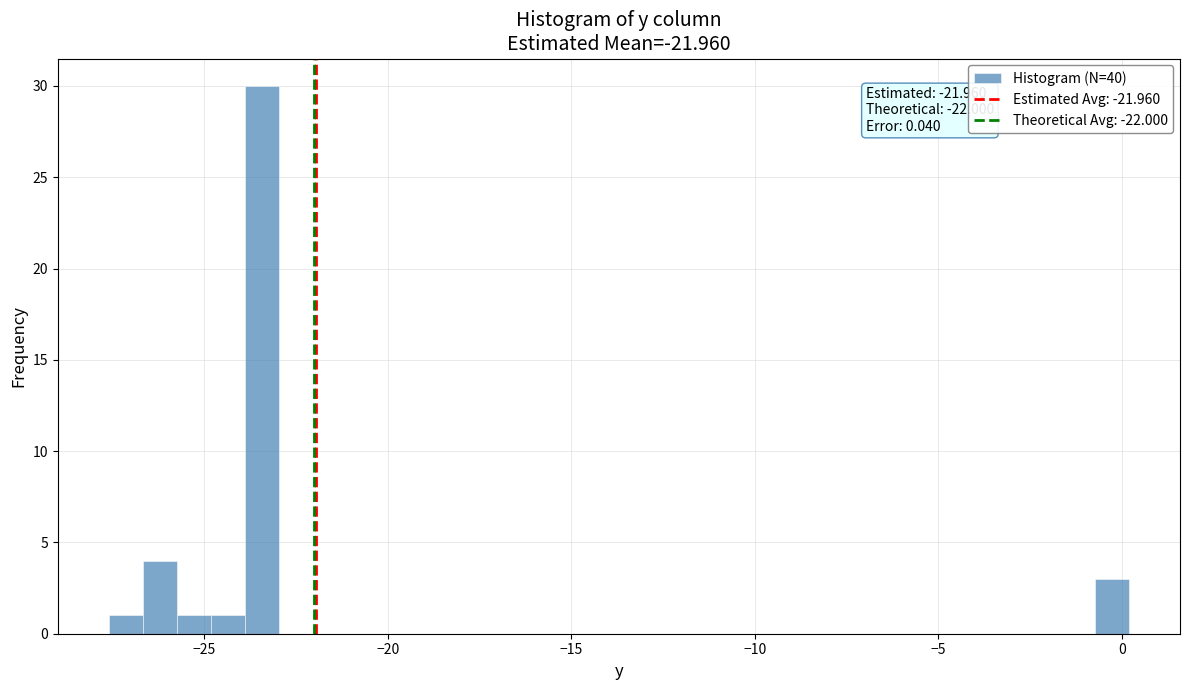

Around what value on the x-axis is the tallest bar? Give the approximate position of its centre, as read against the axis.

-23.5